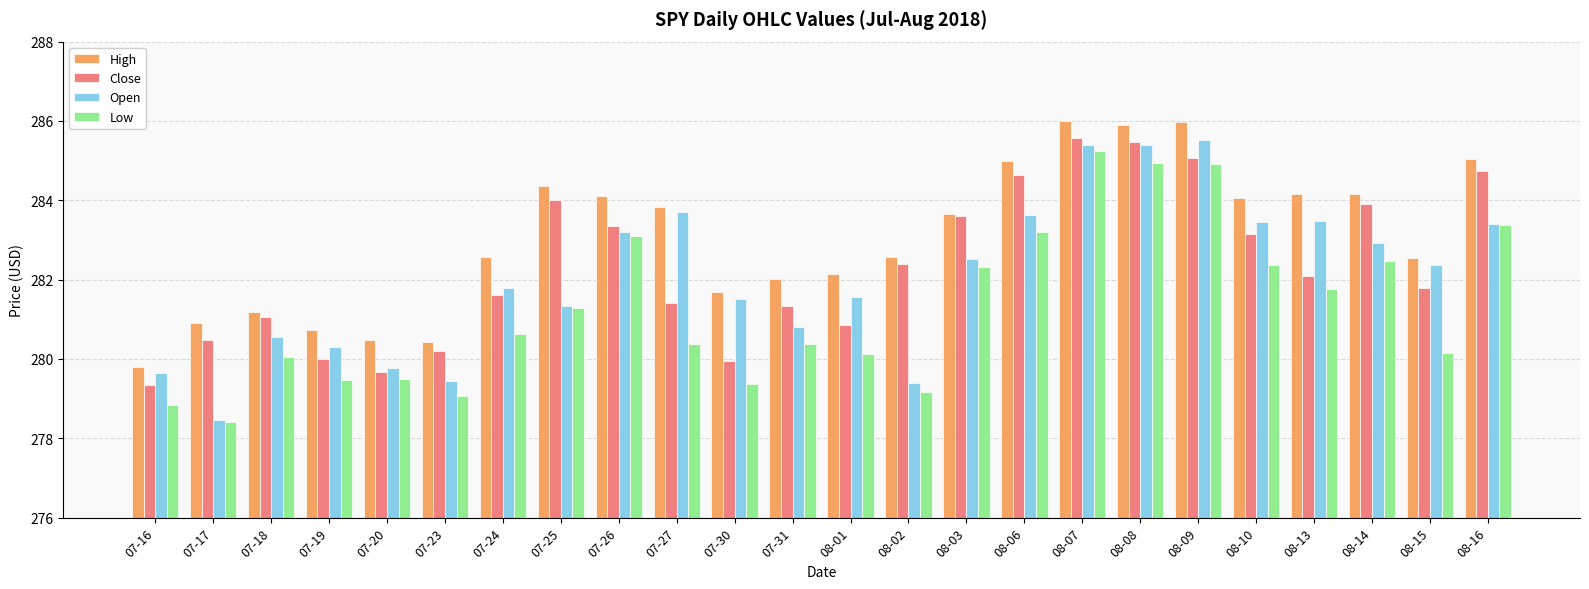

What is the spread (max minus min) of values at 07-30?

2.3